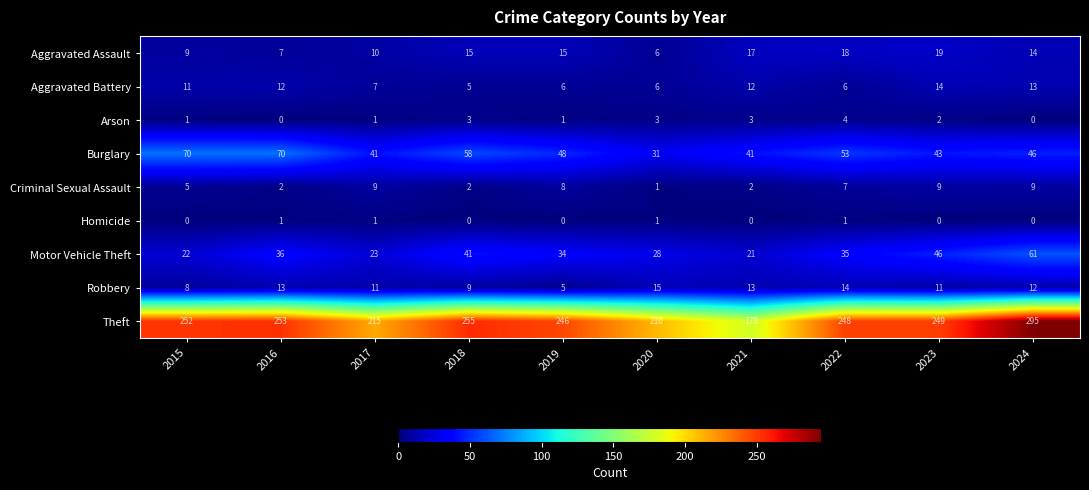

What is the approximate value of Robbery at 2024?

12